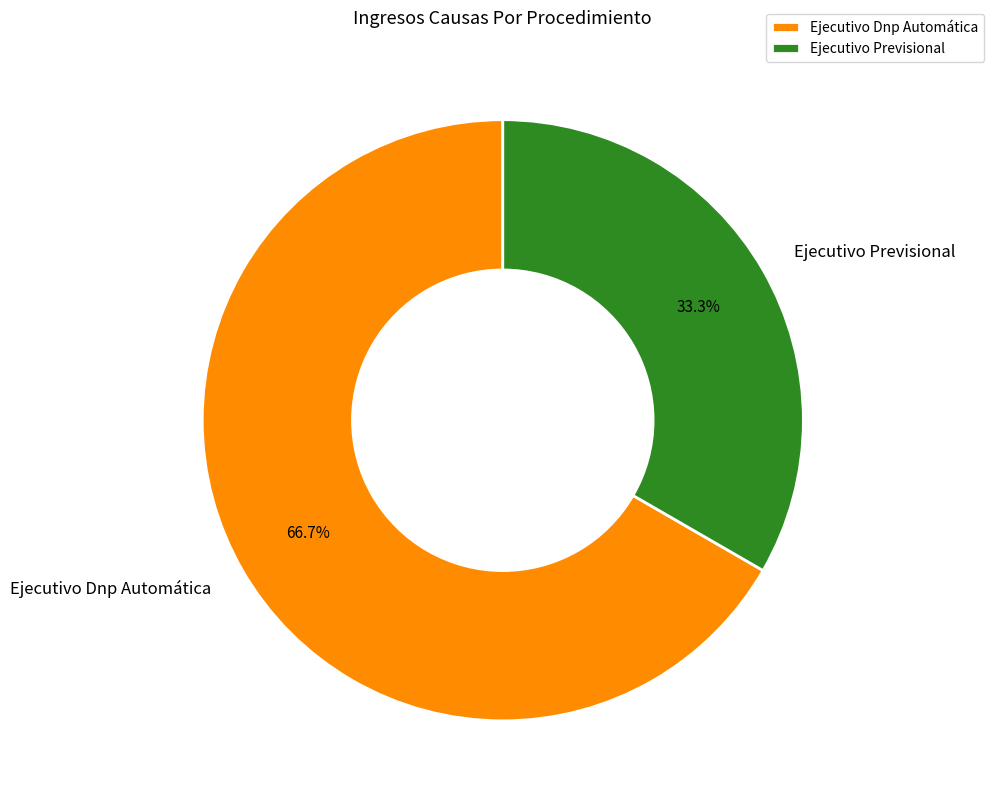

Approximately how many times larger is the value at Ejecutivo Dnp Automática compared to Ejecutivo Previsional?

2.0